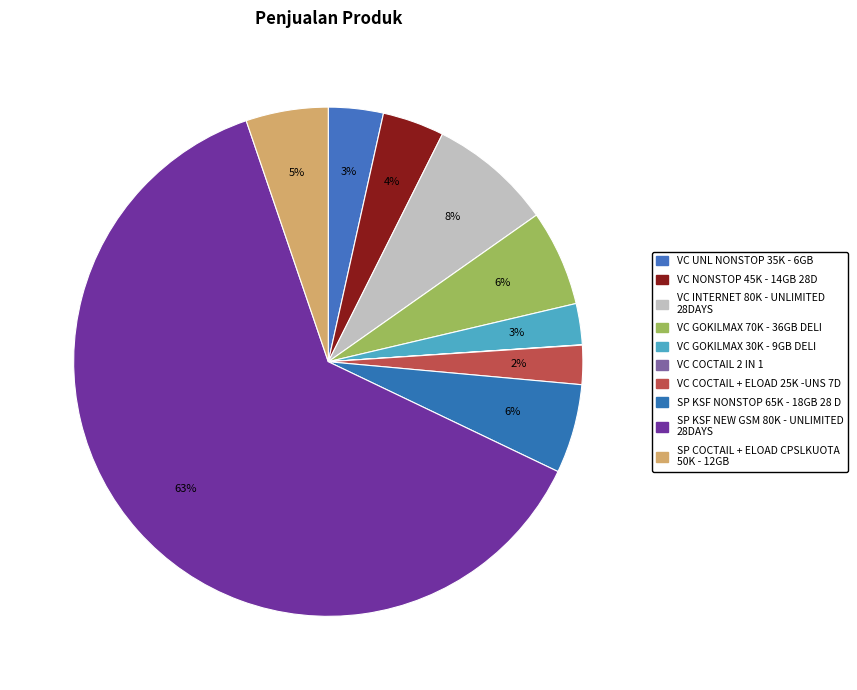

True or false: VC UNL NONSTOP 35K - 6GB accounts for 3% of the total.

True